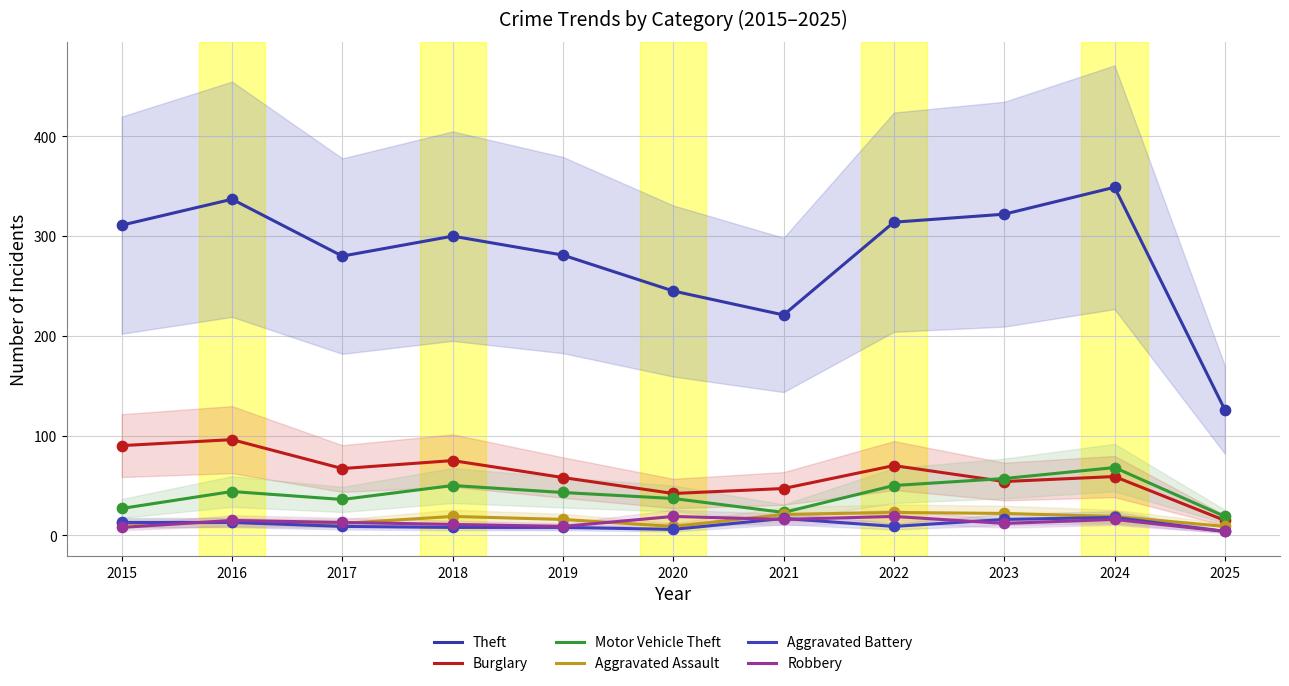

At how many categories does at least one series exceed 211?

10